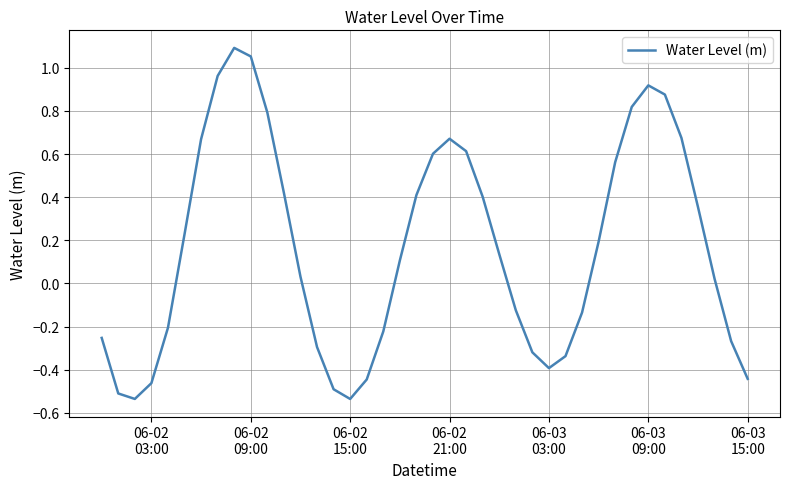

True or false: there are more than 2 points higher than both neighbors.

True